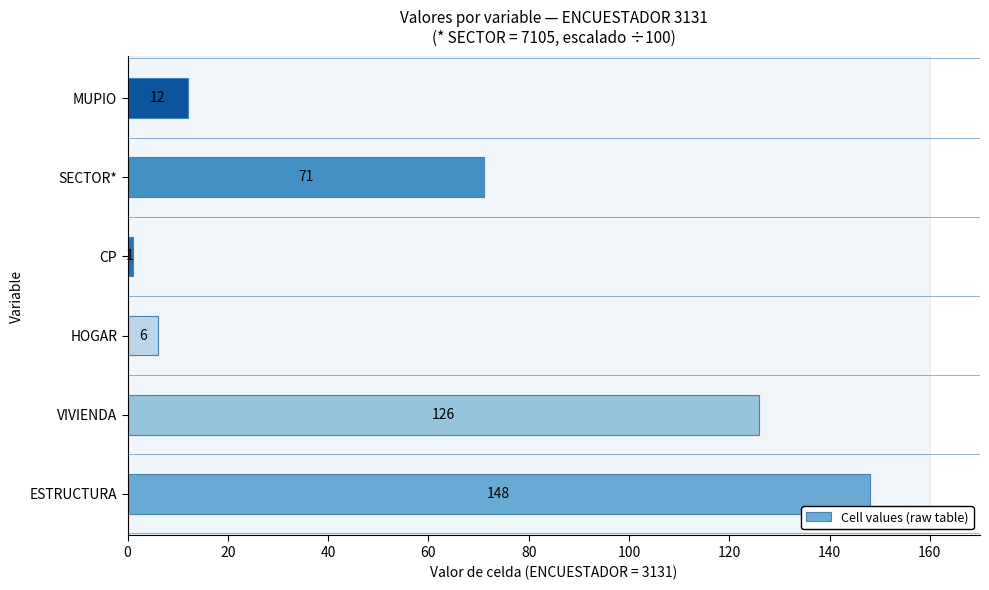

What is the sum of all values?

364